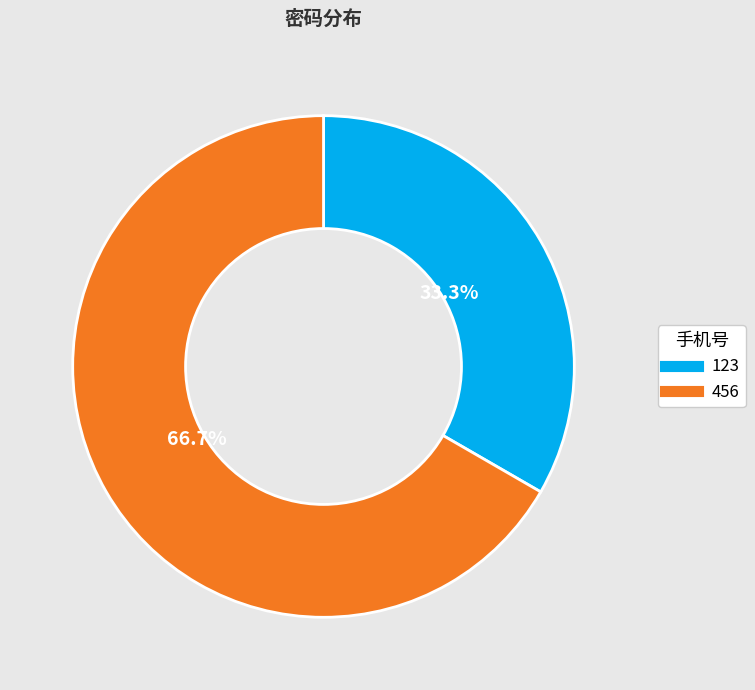

What portion of the pie excludes 456?

33.3%